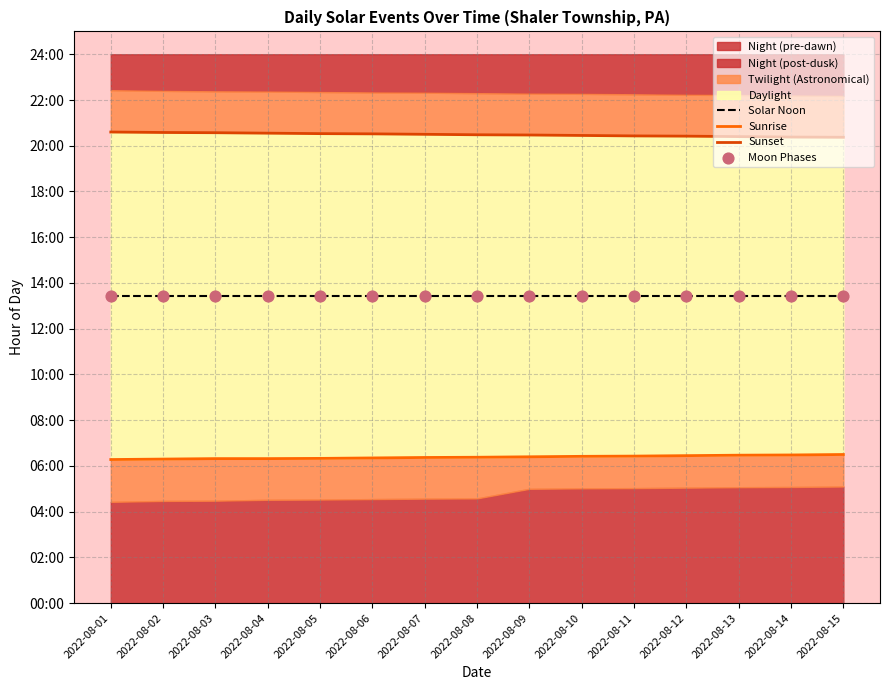

At how many categories does at least one series exceed 6?

15